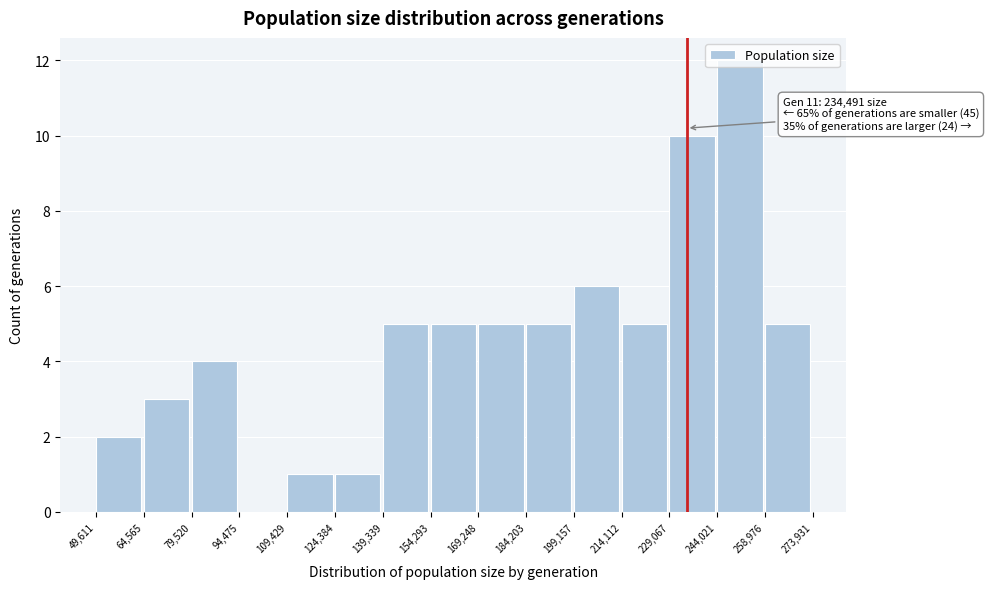

Over which range of the x-axis is the bar tallest?

244,021 to 258,976